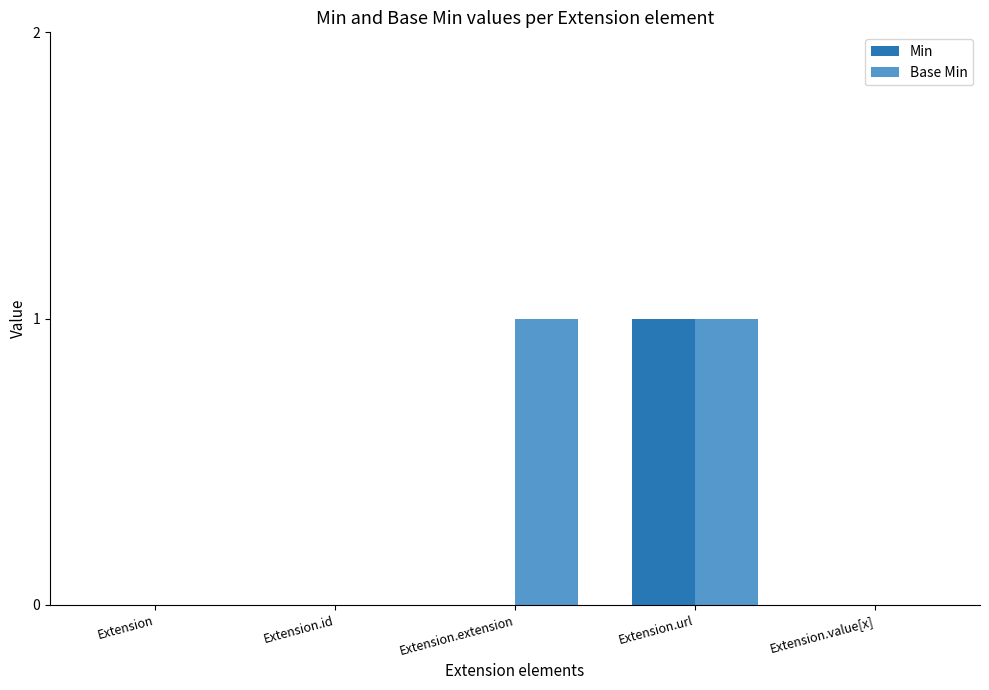

Are the bars grouped side by side (vs. stacked)?

Yes